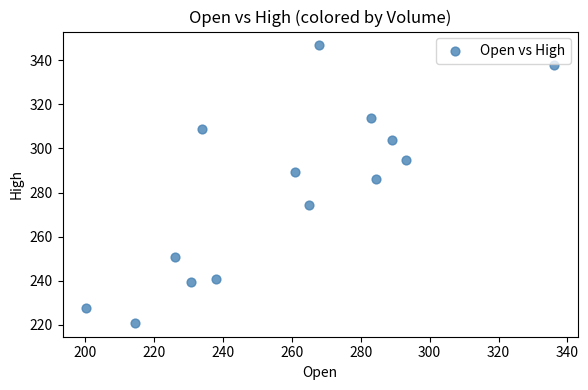

What Y value in the scatter plot is closest to 283?

286.0